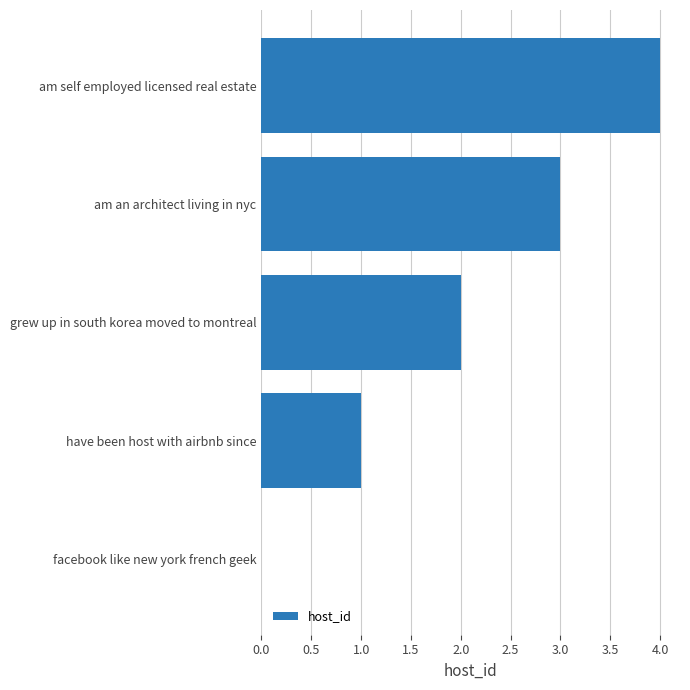

How many distinct data groups are displayed?

1